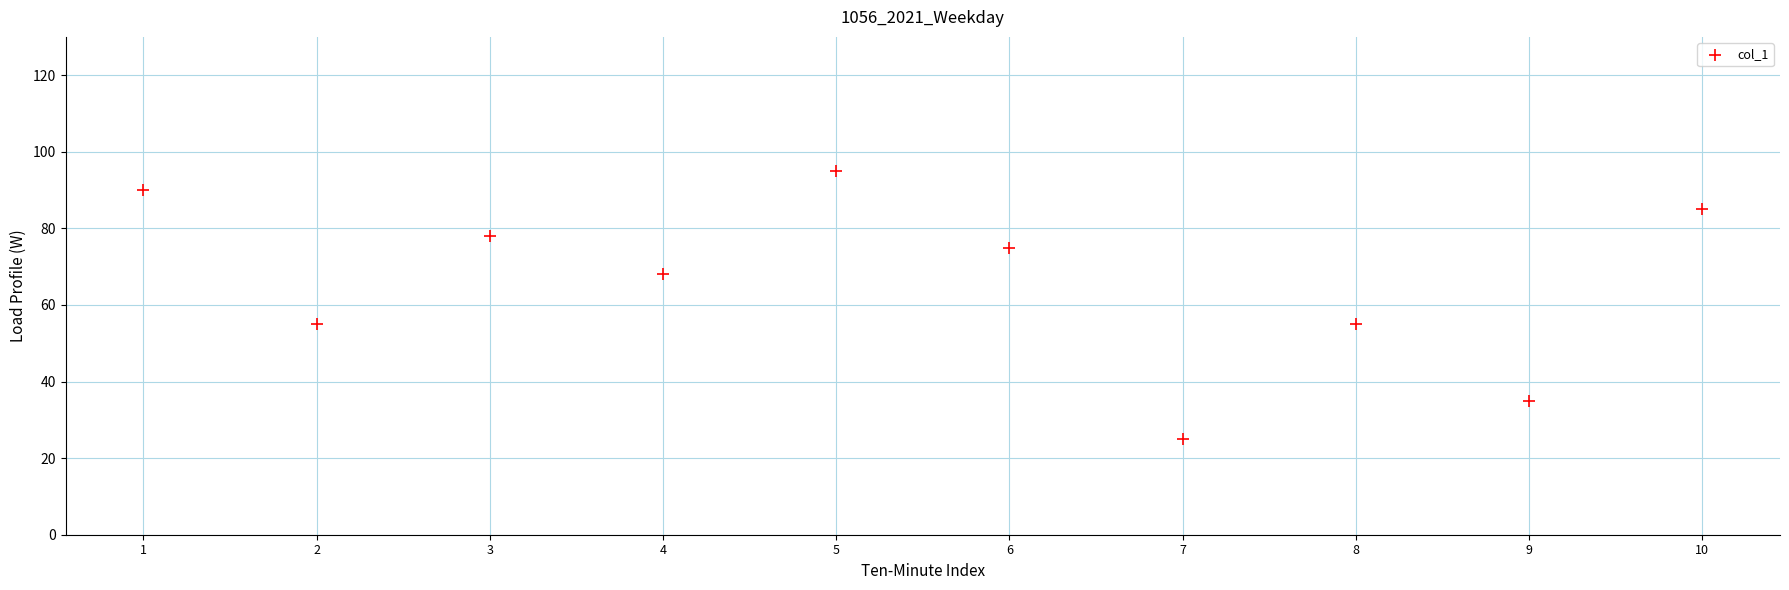

What is the average X value?

6